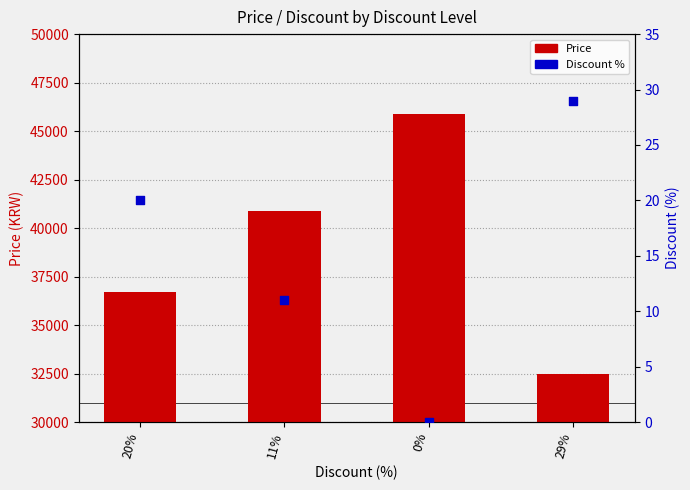

Which series has the widest spread of Y values?

Price